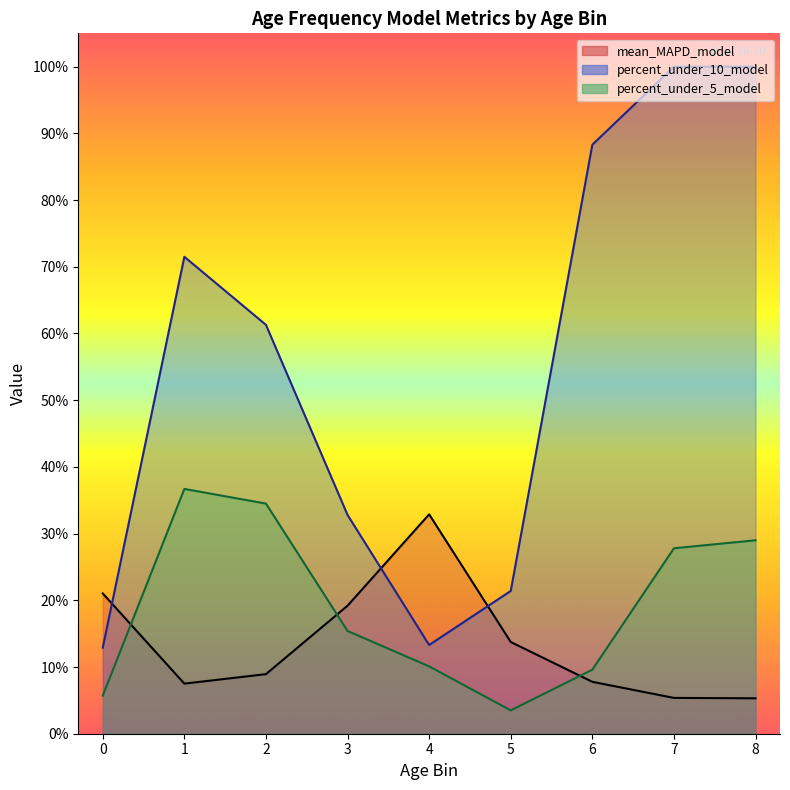

What is the minimum value for percent_under_5_model?

3.5